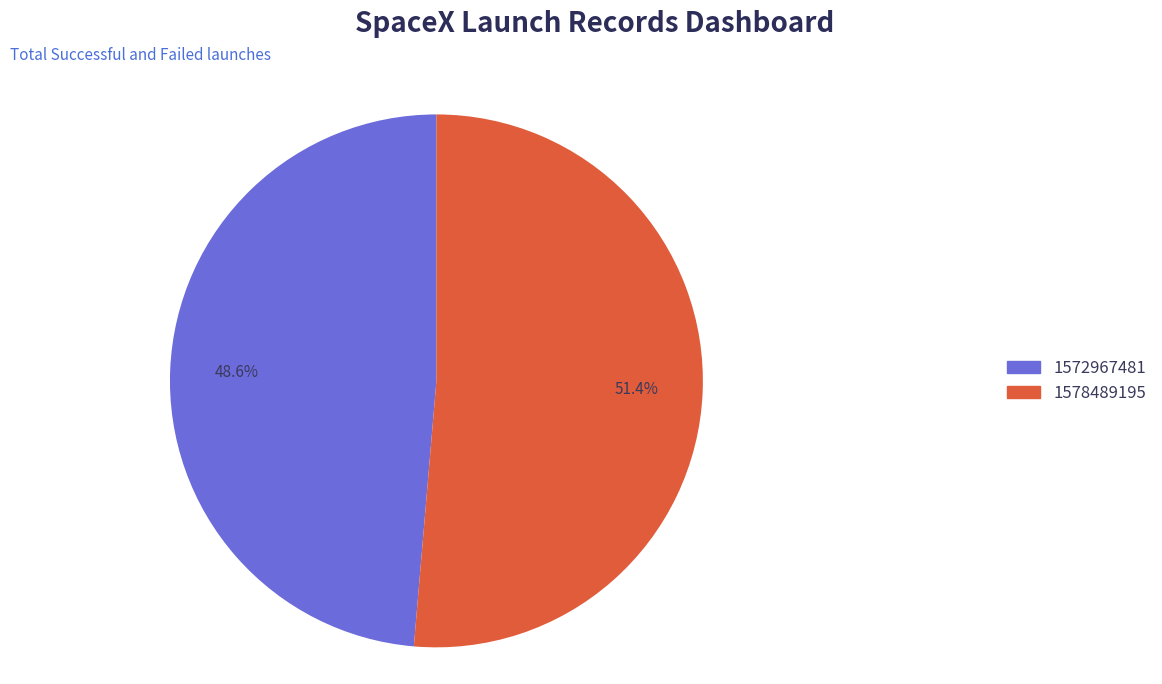

What is the smallest slice in the pie chart?

1572967481